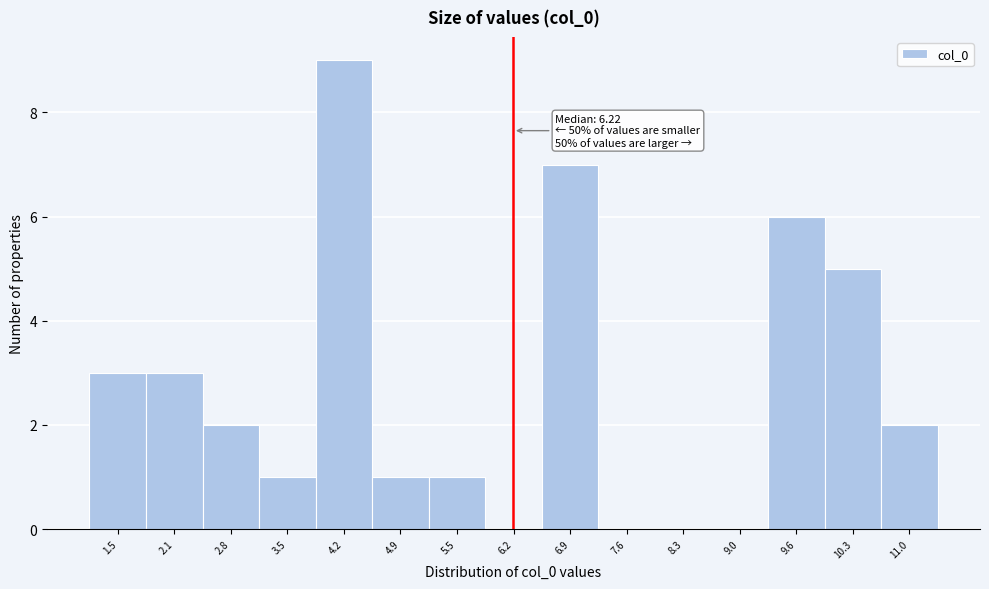

Over which range of the x-axis is the bar tallest?

3.8 to 4.5